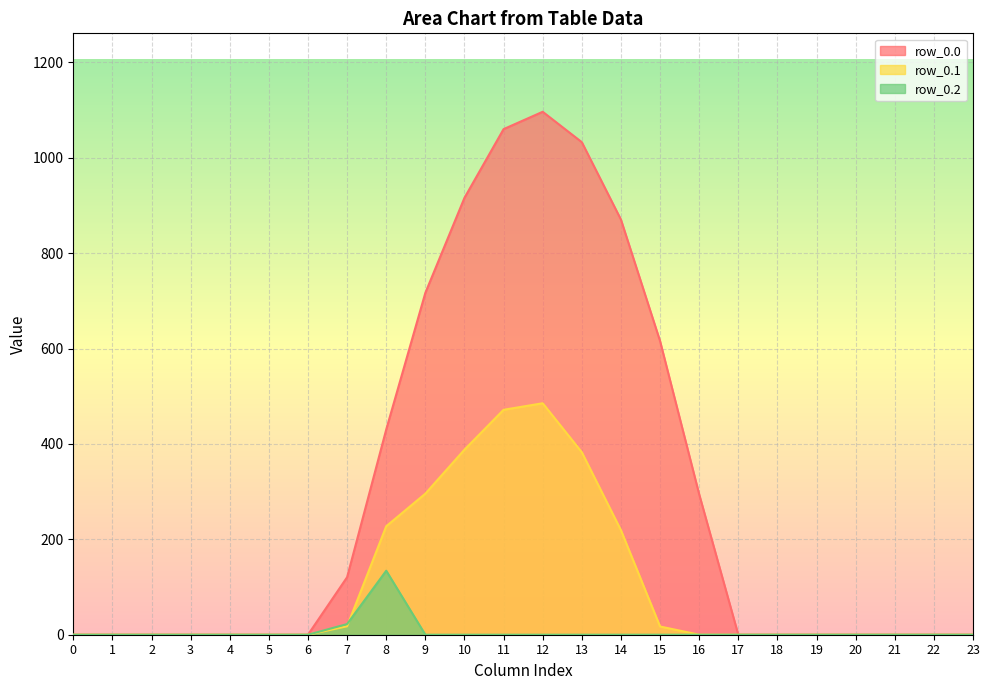

What is the sum of all row_0.0 values?

7154.8